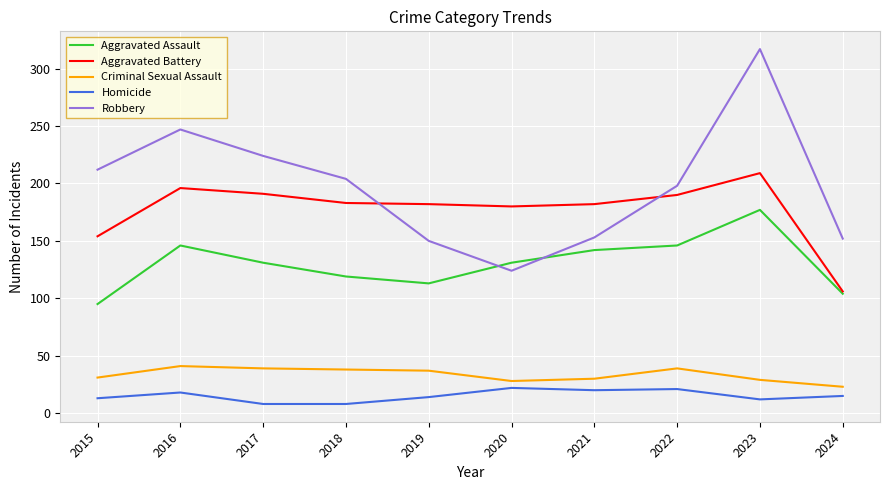

Rank the series by their maximum value, from lowest to highest.

Homicide, Criminal Sexual Assault, Aggravated Assault, Aggravated Battery, Robbery